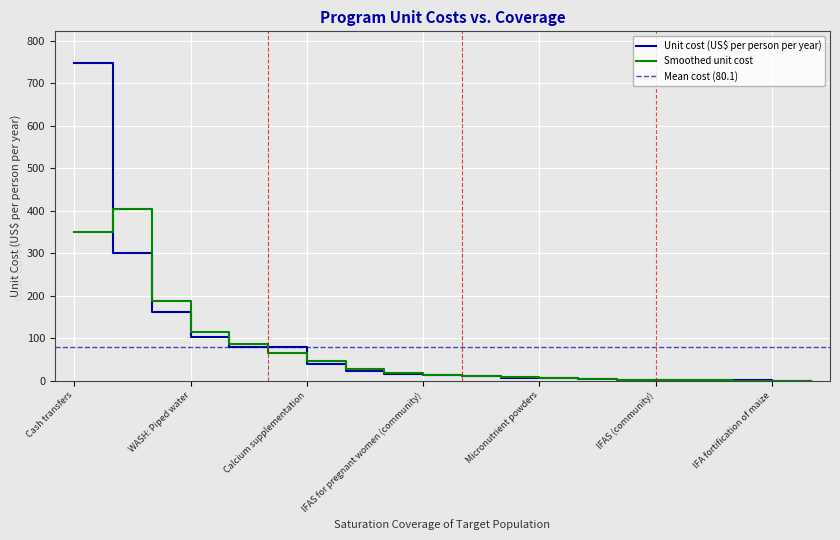

Which category has the highest value in the Unit cost (US$ per person per year) series?

Cash transfers